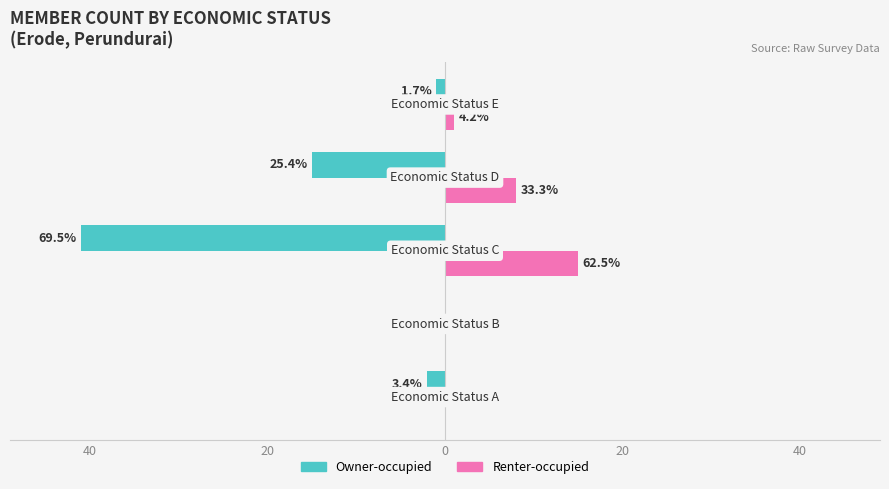

What are all the series names shown in the legend?

Owner-occupied, Renter-occupied